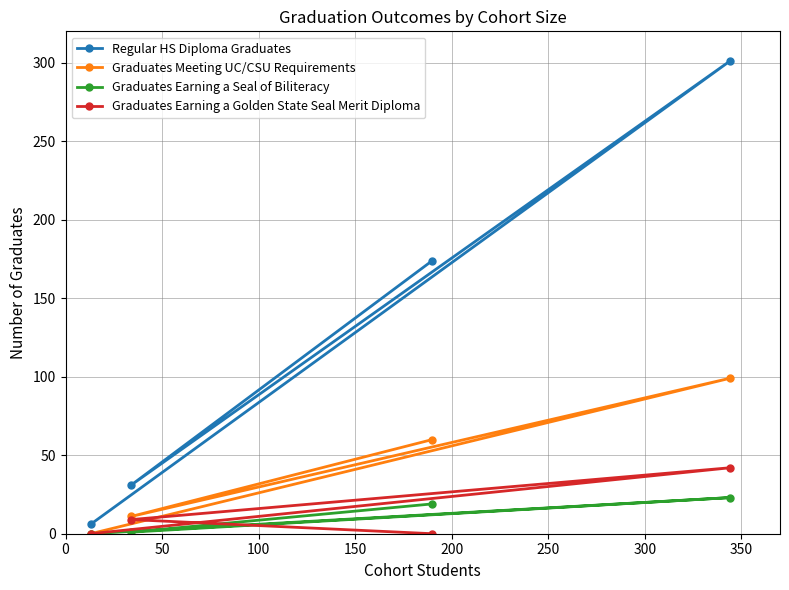

How many values in the Graduates Meeting UC/CSU Requirements series are below 60?

2